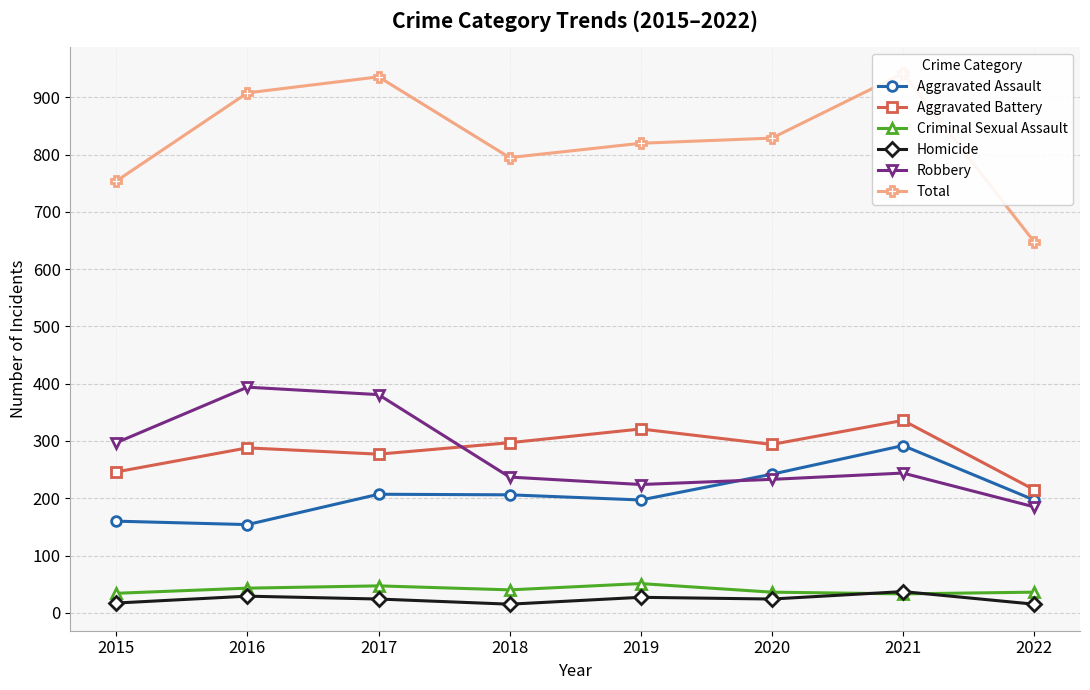

Reading left to right, what are all the values shown in this chart?

Aggravated Assault: 2015=160	2016=154	2017=207	2018=206	2019=197	2020=242	2021=292	2022=197
Aggravated Battery: 2015=246	2016=288	2017=277	2018=297	2019=321	2020=294	2021=336	2022=215
Criminal Sexual Assault: 2015=34	2016=43	2017=47	2018=40	2019=51	2020=36	2021=33	2022=36
Homicide: 2015=17	2016=29	2017=24	2018=15	2019=27	2020=24	2021=37	2022=15
Robbery: 2015=297	2016=394	2017=381	2018=237	2019=224	2020=233	2021=244	2022=185
Total: 2015=754	2016=908	2017=936	2018=795	2019=820	2020=829	2021=942	2022=648